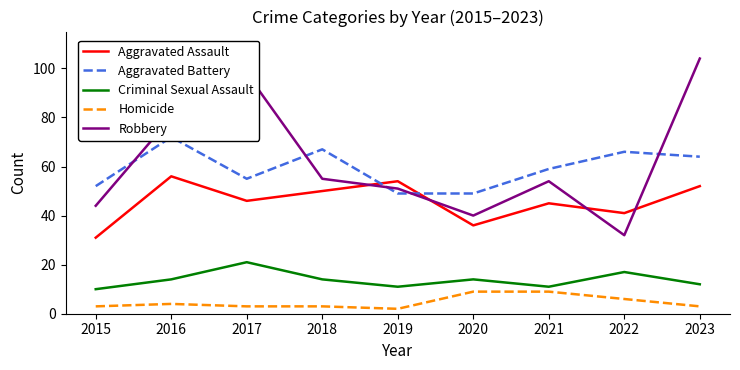

At which category does the chart reach its minimum across all series?

2019